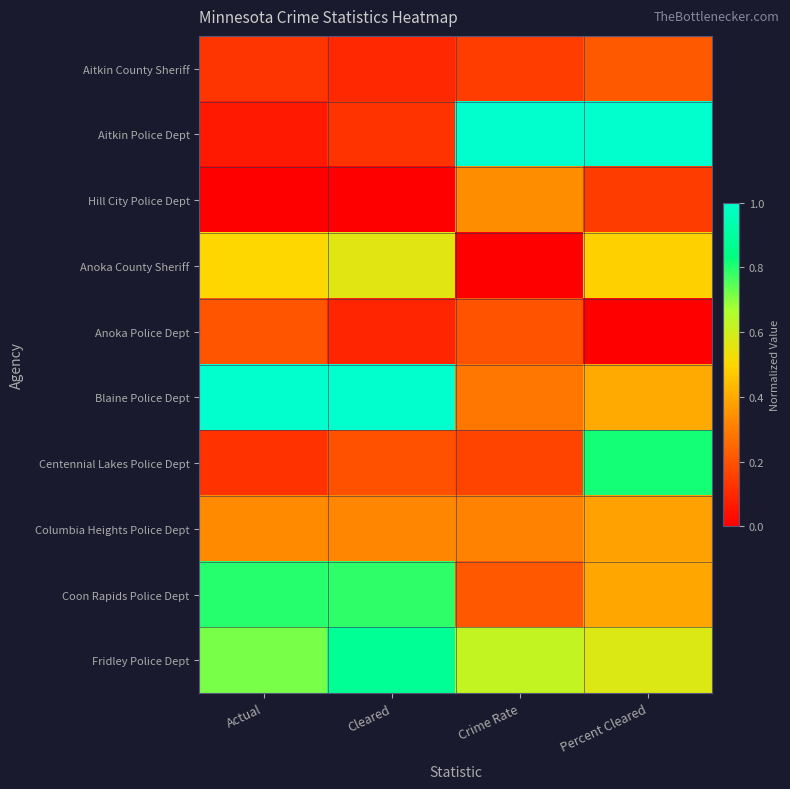

Count the number of categories in the chart.

4